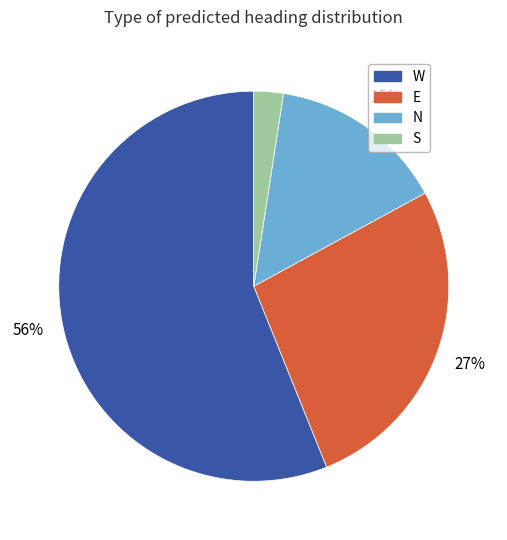

Rank the categories by value from highest to lowest.

W, E, N, S